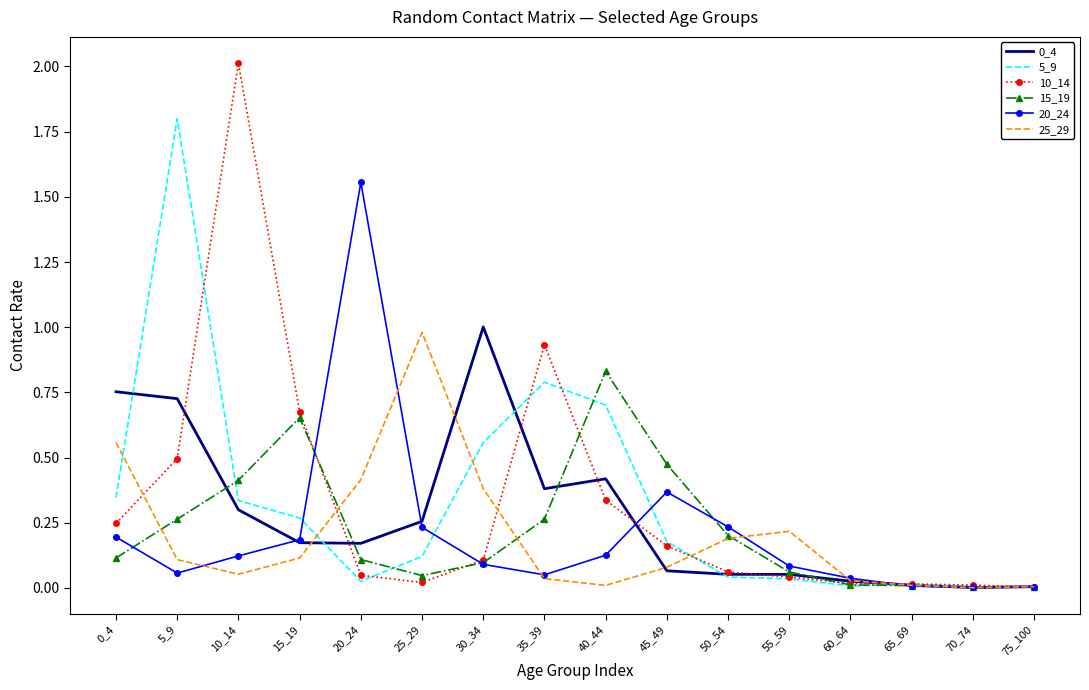

What is the highest value of the 0_4 series?

1.0